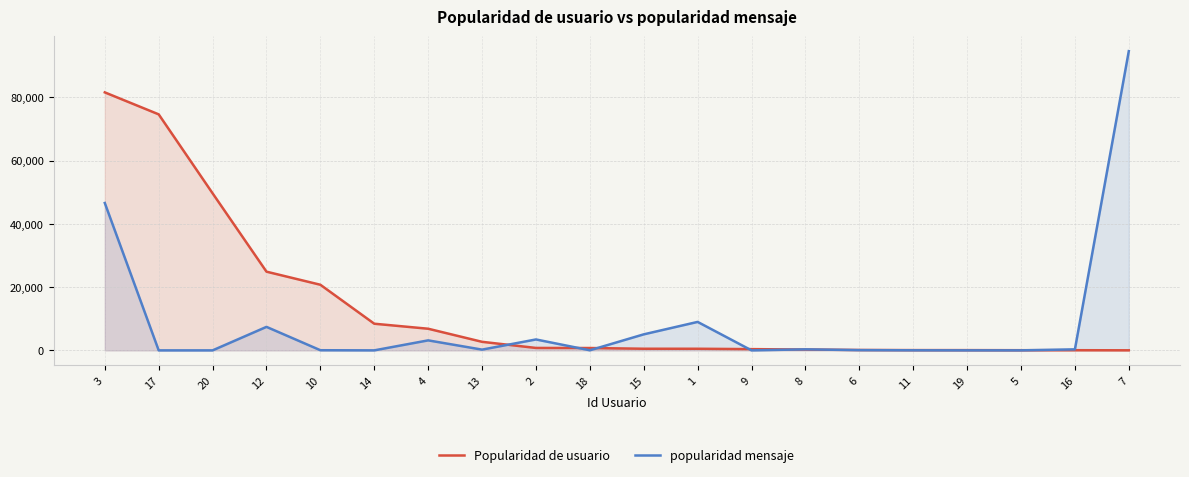

Does the chart have visible grid lines?

Yes